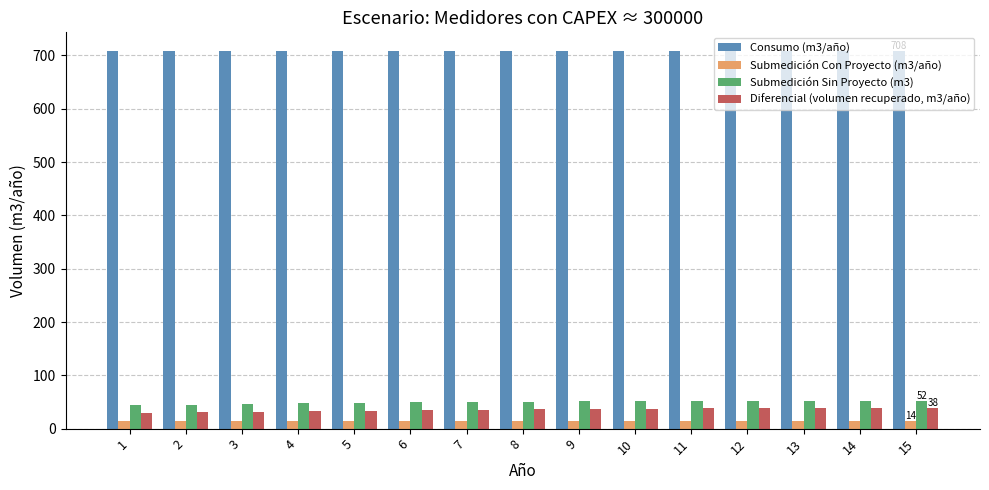

List the series in order of their peak value, highest first.

Consumo (m3/año), Submedición Sin Proyecto (m3), Diferencial (volumen recuperado, m3/año), Submedición Con Proyecto (m3/año)